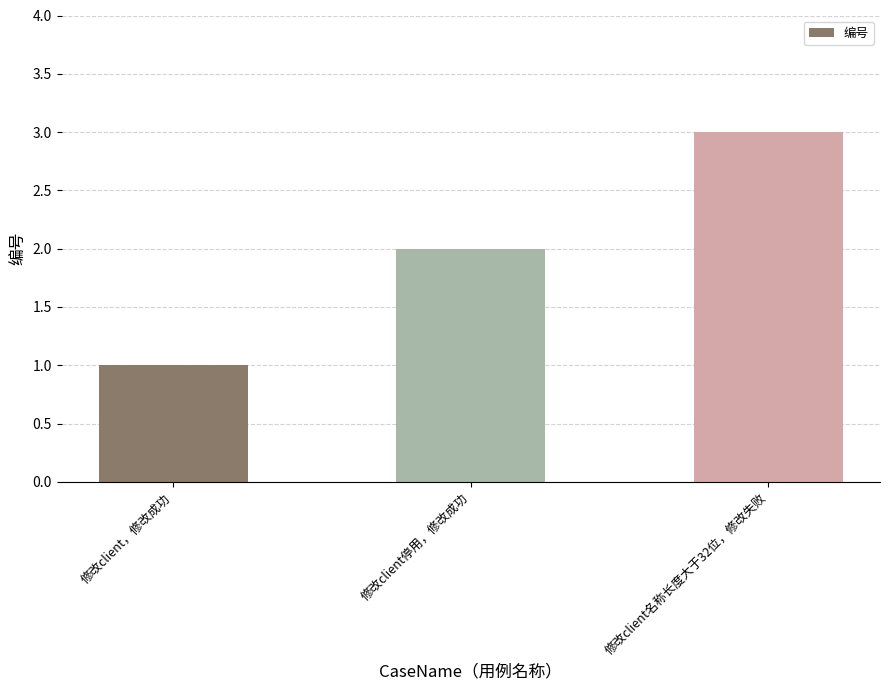

What is the sum of the values at 修改client，修改成功 and 修改client停用，修改成功?

3